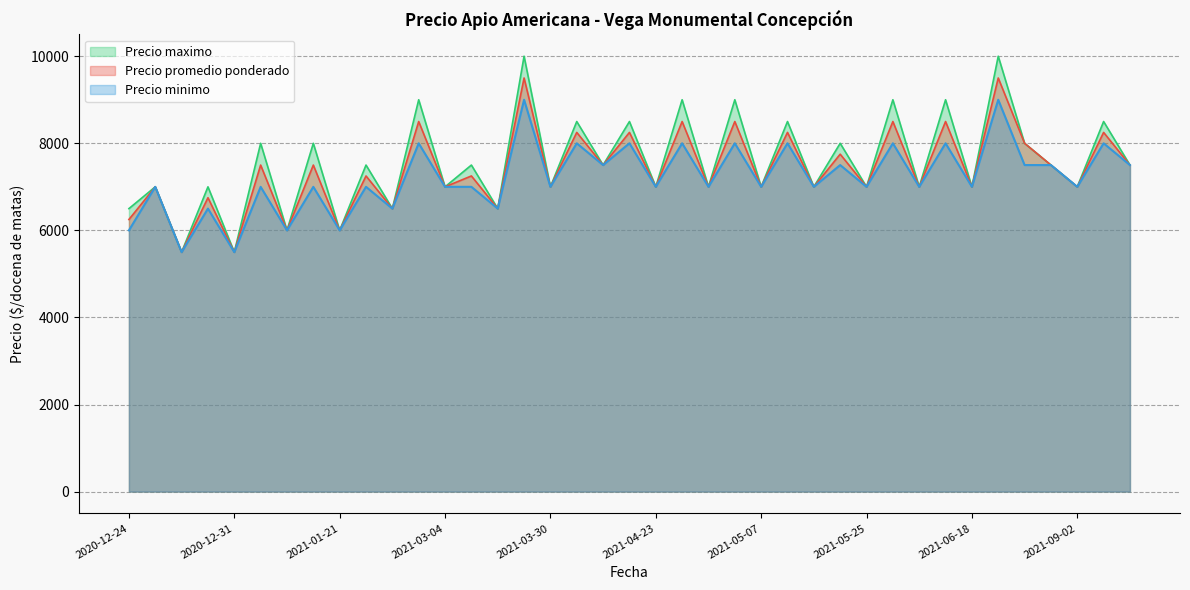

What are all the series names shown in the legend?

Precio maximo, Precio promedio ponderado, Precio minimo